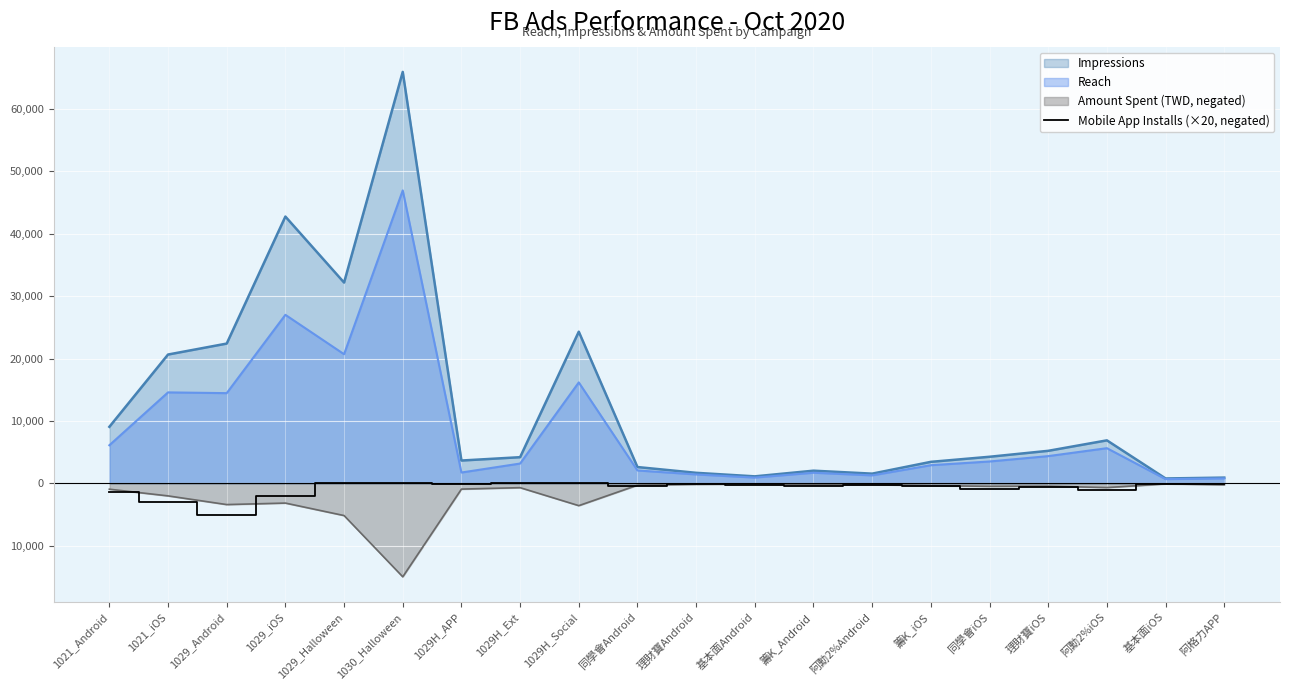

What are all the series names shown in the legend?

Impressions, Reach, Amount Spent (TWD, negated), Mobile App Installs (×20, negated)